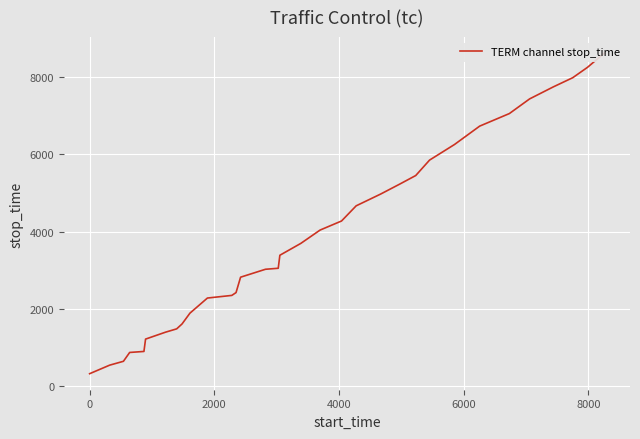

How many data points are above 3388?

16